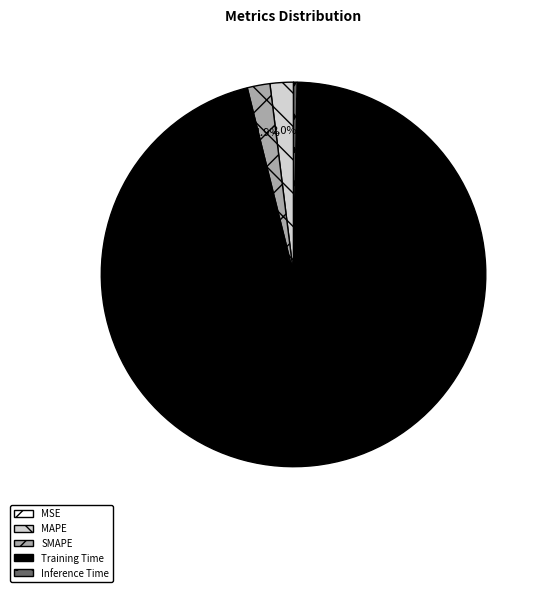

Combined, do Inference Time and MAPE account for over 50%?

No